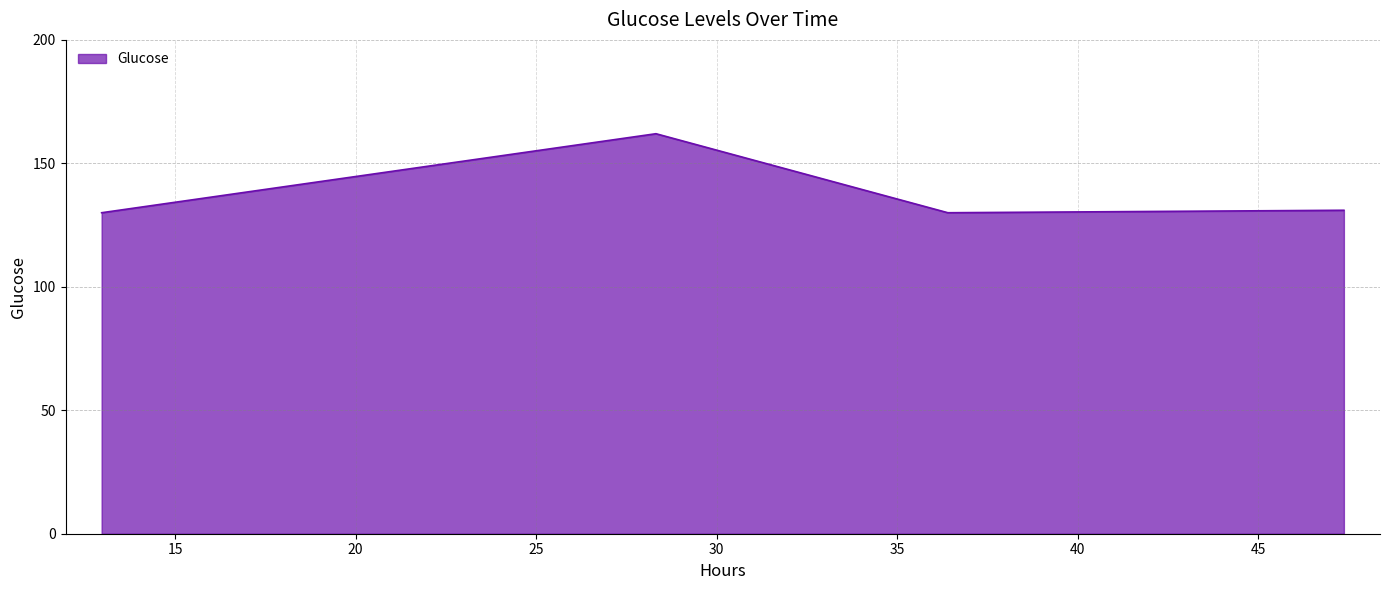

What is the maximum value shown in the chart?

162